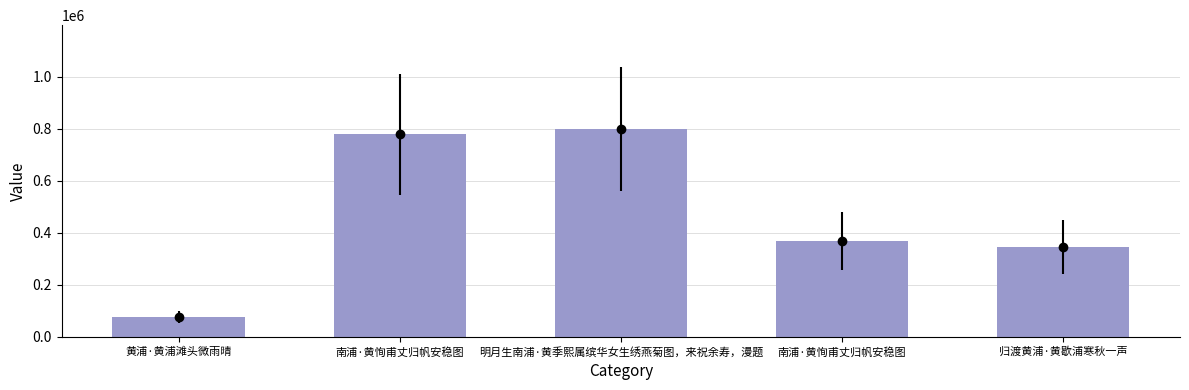

What is the value of the 3rd bar from the left?

798687